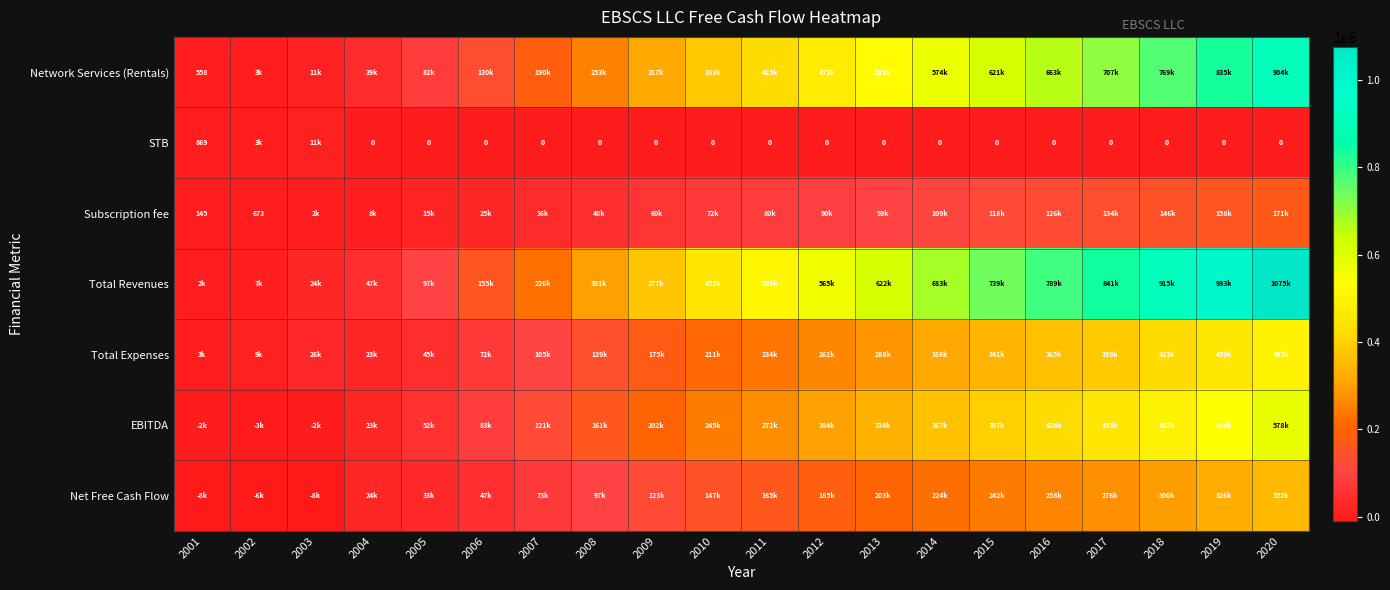

Between 2006 and 2005, which is larger?

2006